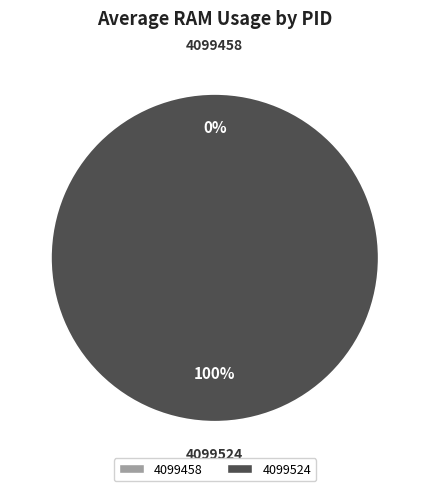

Rank the categories by value from lowest to highest.

4099458, 4099524